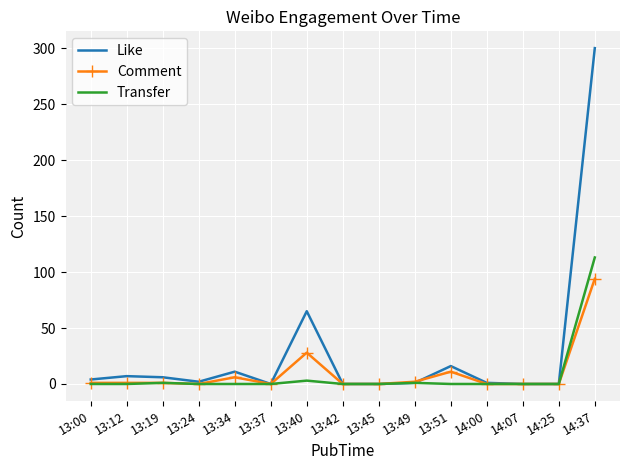

Which series has the widest spread of values?

Like